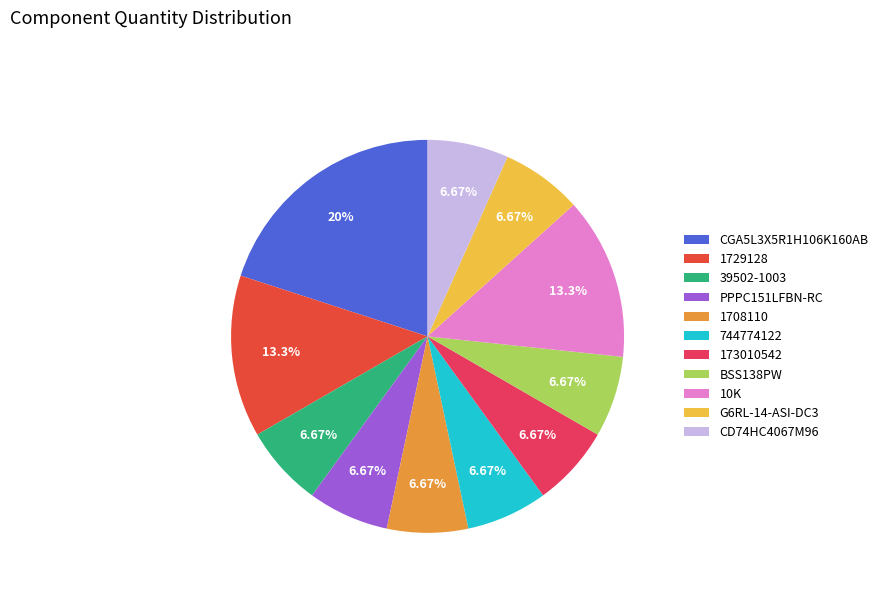

What percentage is the CGA5L3X5R1H106K160AB slice, to the nearest percent?

20%